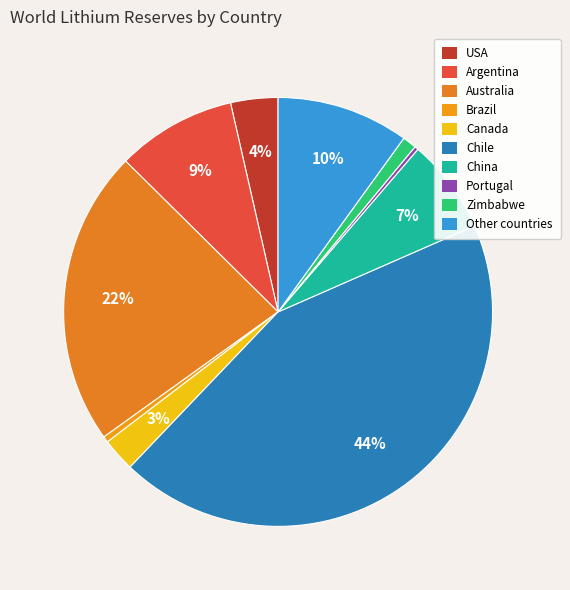

Count the number of slices in the pie.

10